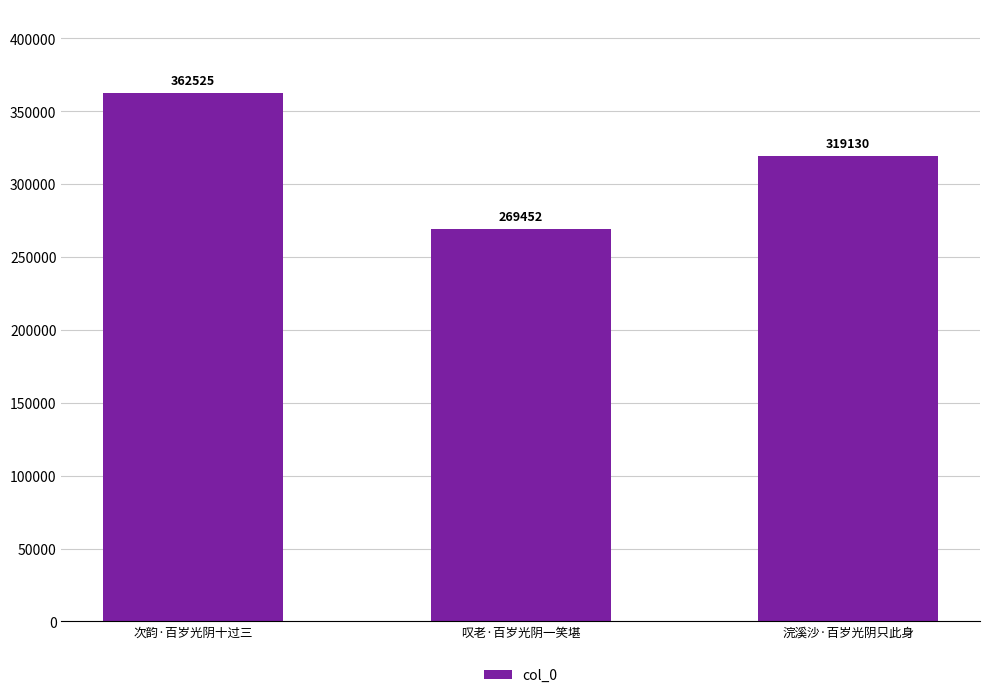

Reading left to right, transcribe all the data shown in this chart.

次韵·百岁光阴十过三=362525	叹老·百岁光阴一笑堪=269452	浣溪沙·百岁光阴只此身=319130